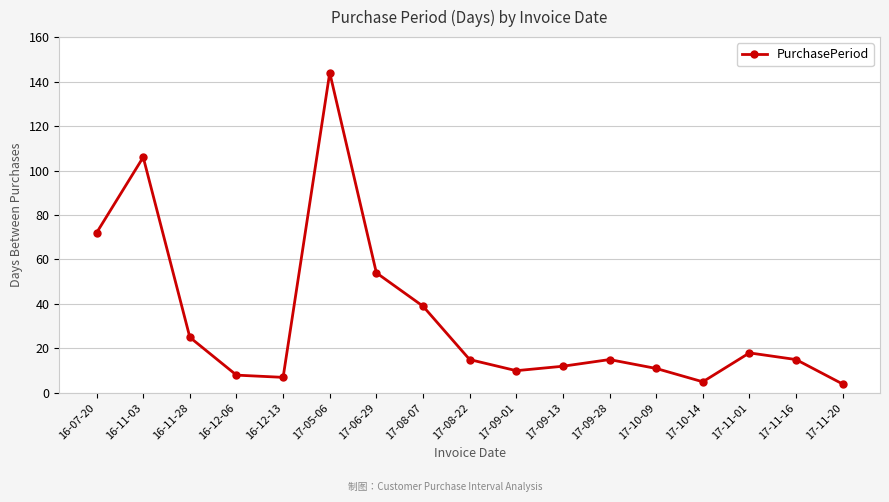

Approximately how many times larger is the value at 17-09-01 compared to 17-10-09?

0.9